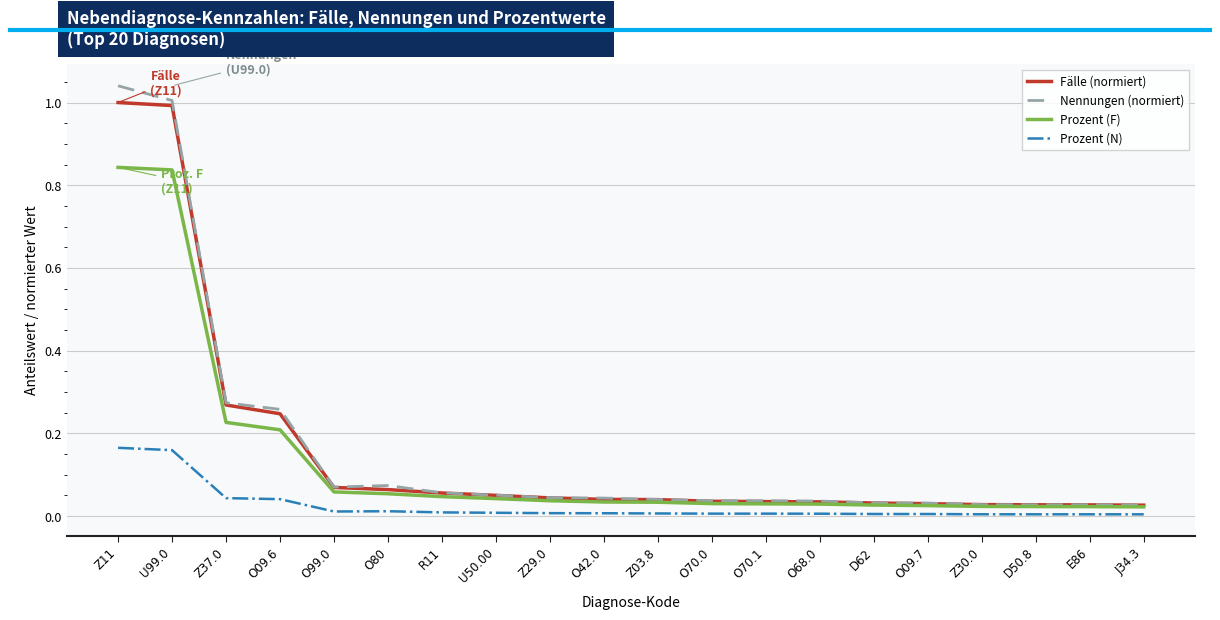

List the series in order of their peak value, lowest first.

Prozent (N), Prozent (F), Fälle (normiert), Nennungen (normiert)